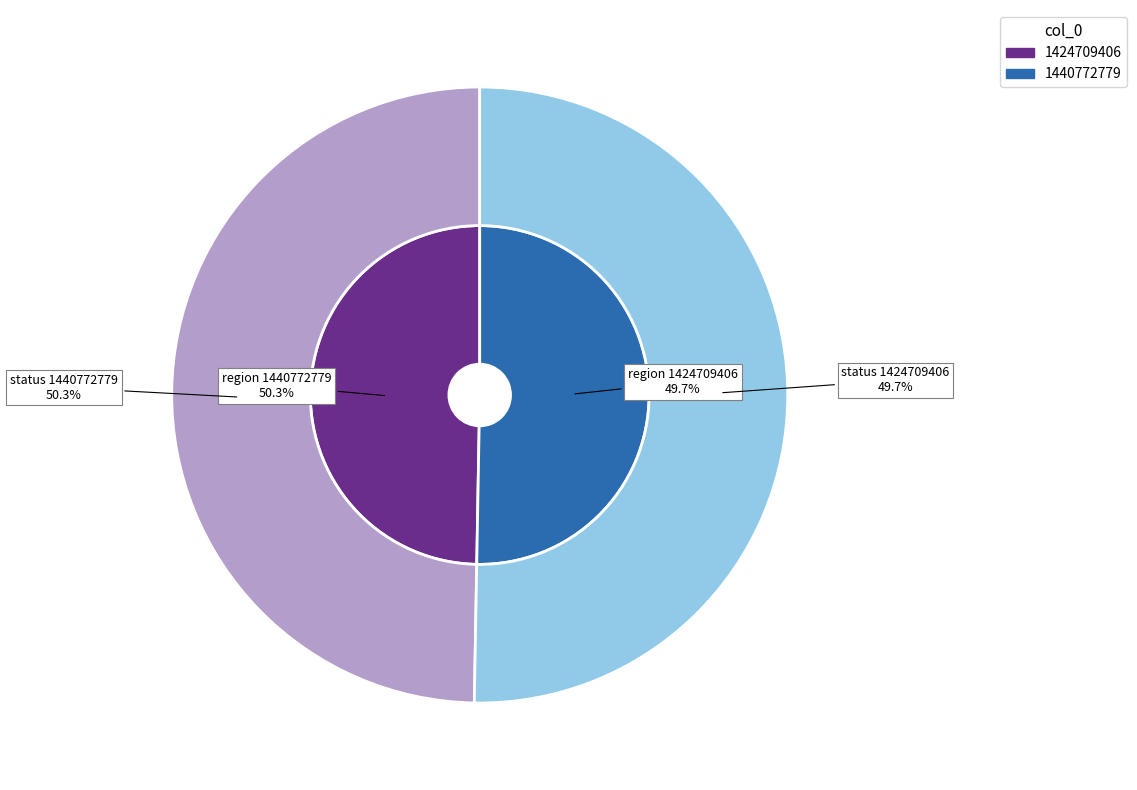

True or false: 1440772779 accounts for 45% of the total.

False